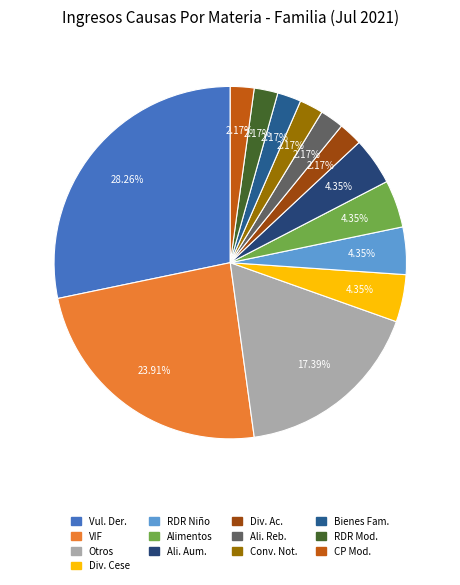

Rank the categories by value from highest to lowest.

Vulneración De Derechos, Violencia Intrafamiliar, Otros Procedimientos Menores, Divorcio Por Cese De Convivencia, Relacion Directa Y Regular Con El Niño, Alimentos, Alimentos, Aumento, Divorcio De Comun Acuerdo, Alimentos, Rebaja, Convivencia, Notificacion Cese, Declaracion De Bienes Familiares, Relacion Directa Y Regular Modificacion, Cuidado Personal Del Niño, Modificacion